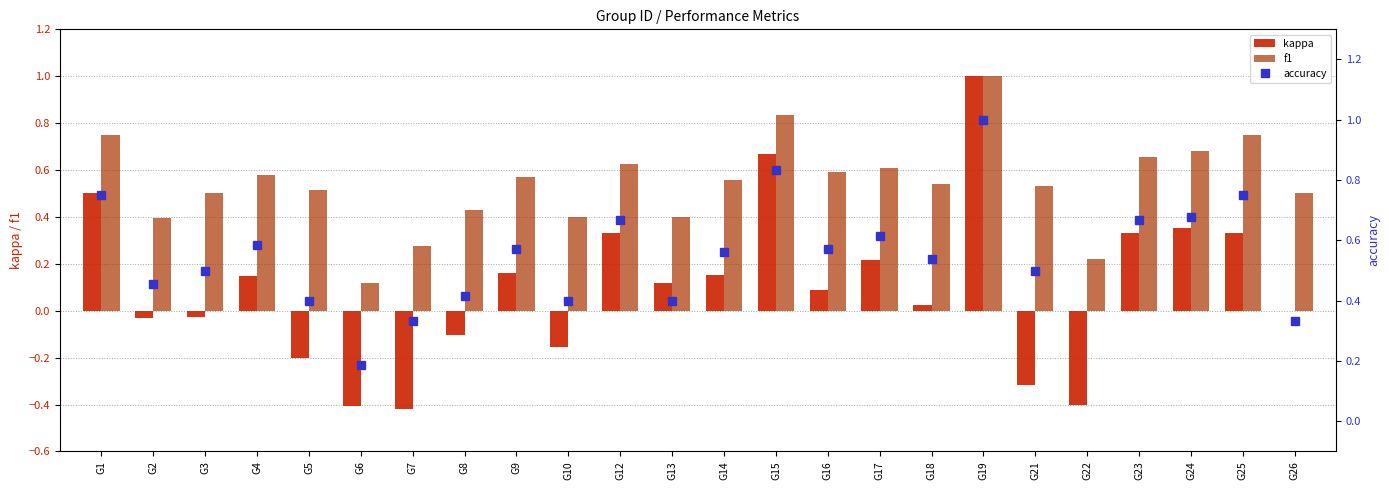

What is the difference between the highest and lowest values at G18?

0.5